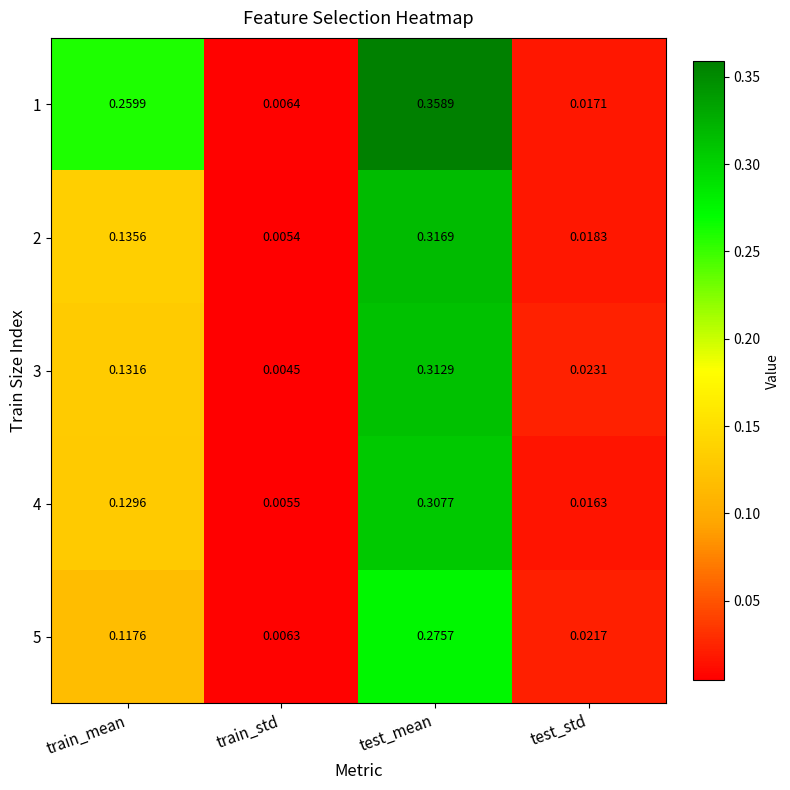

What is the total value across all series at train_mean?

0.8